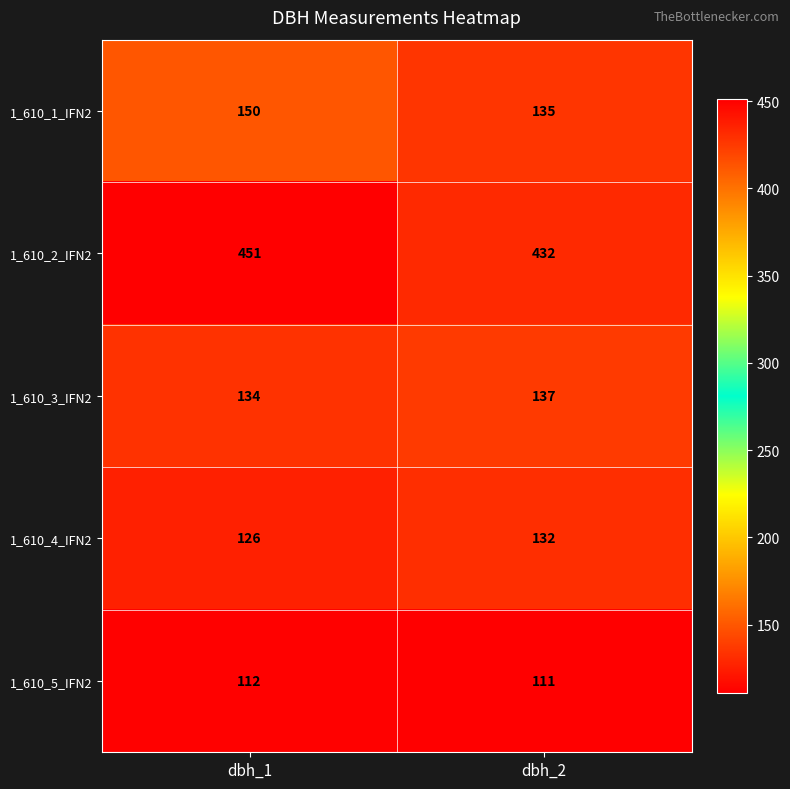

Between dbh_1 and dbh_2, which series saw the biggest shift?

1_610_2_IFN2